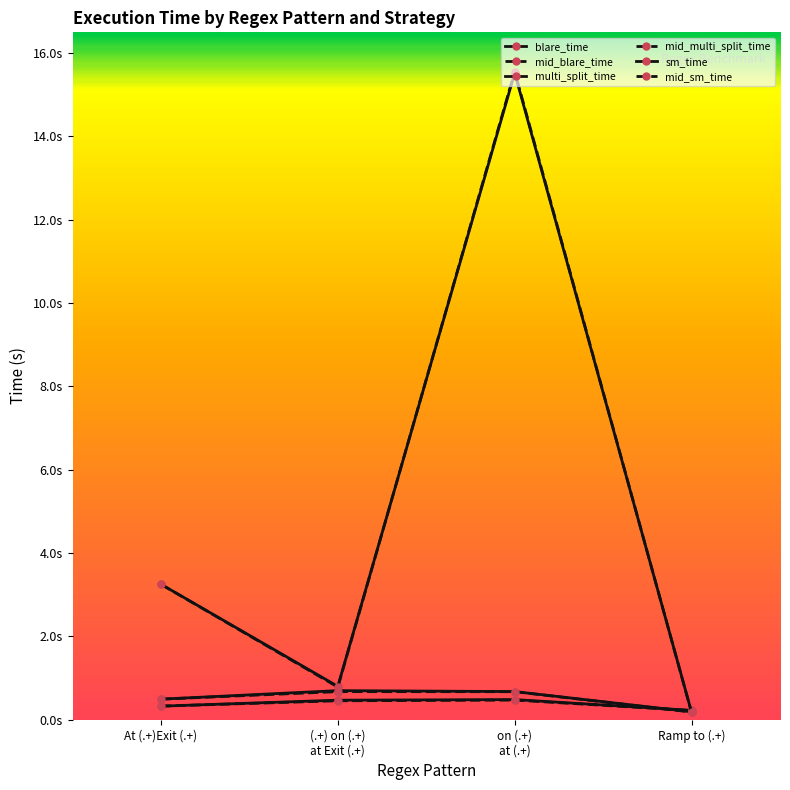

Does the chart have visible grid lines?

No